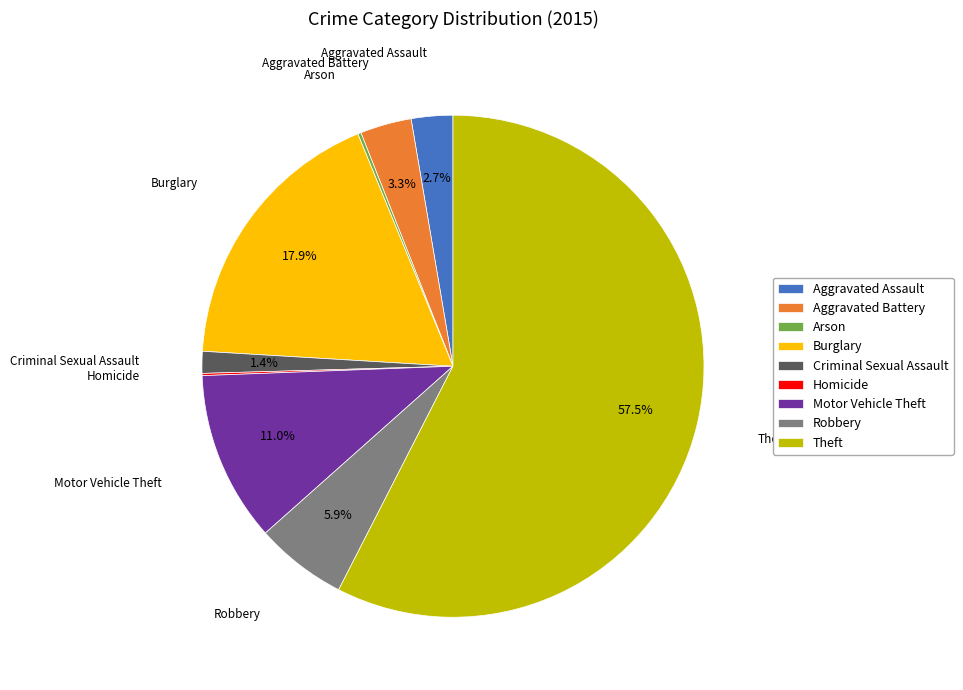

What percentage is NOT represented by Criminal Sexual Assault?

98.6%